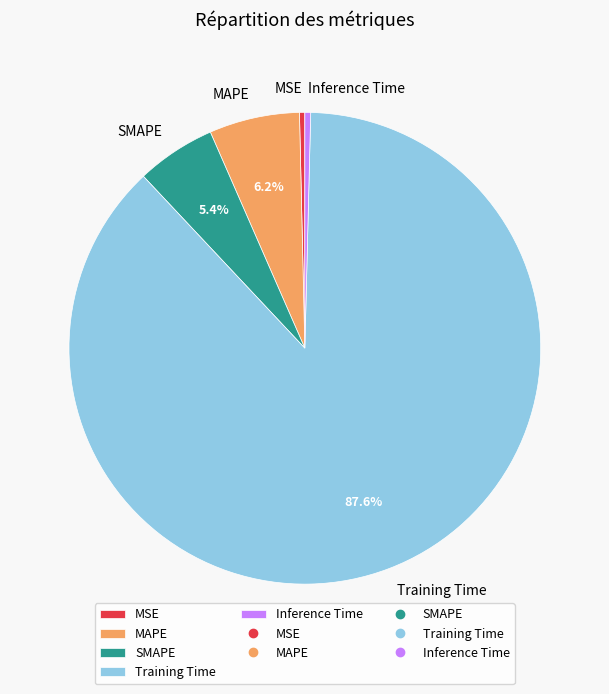

Which category accounts for the majority?

Training Time